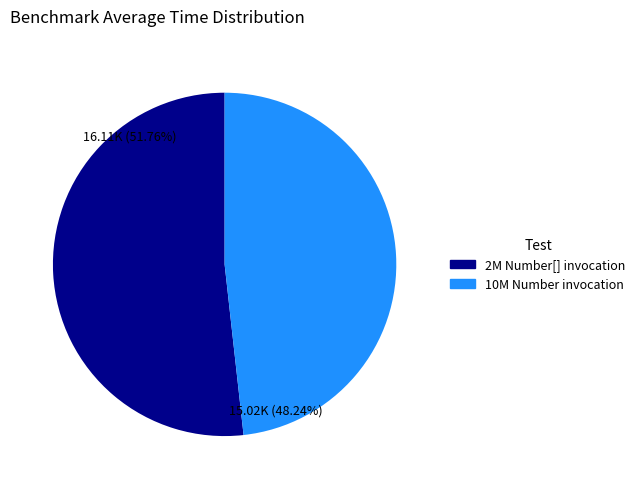

Count the number of slices in the pie.

2